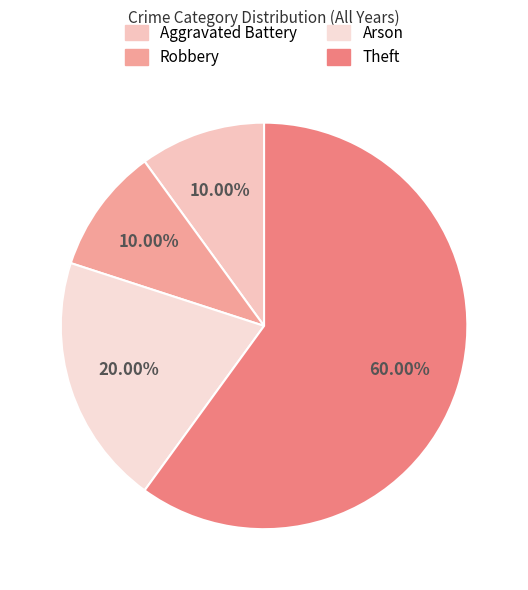

Which has a higher value, Aggravated Battery or Theft?

Theft